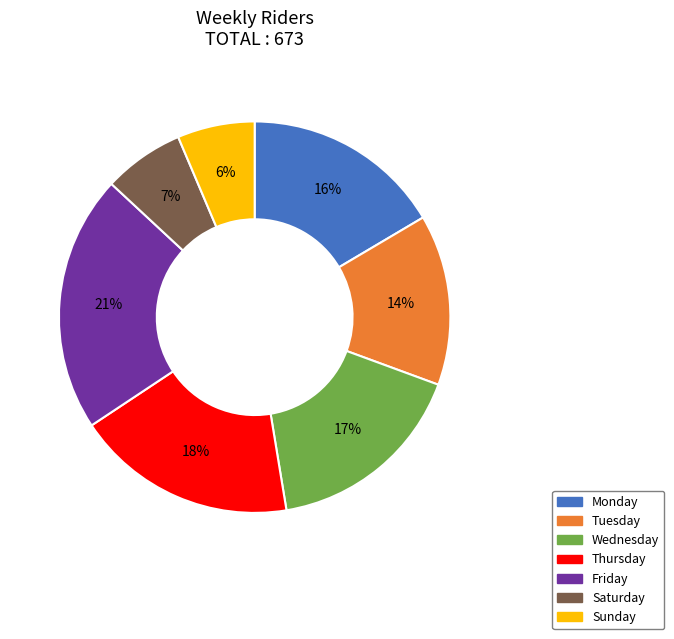

Which has a higher value, Thursday or Sunday?

Thursday